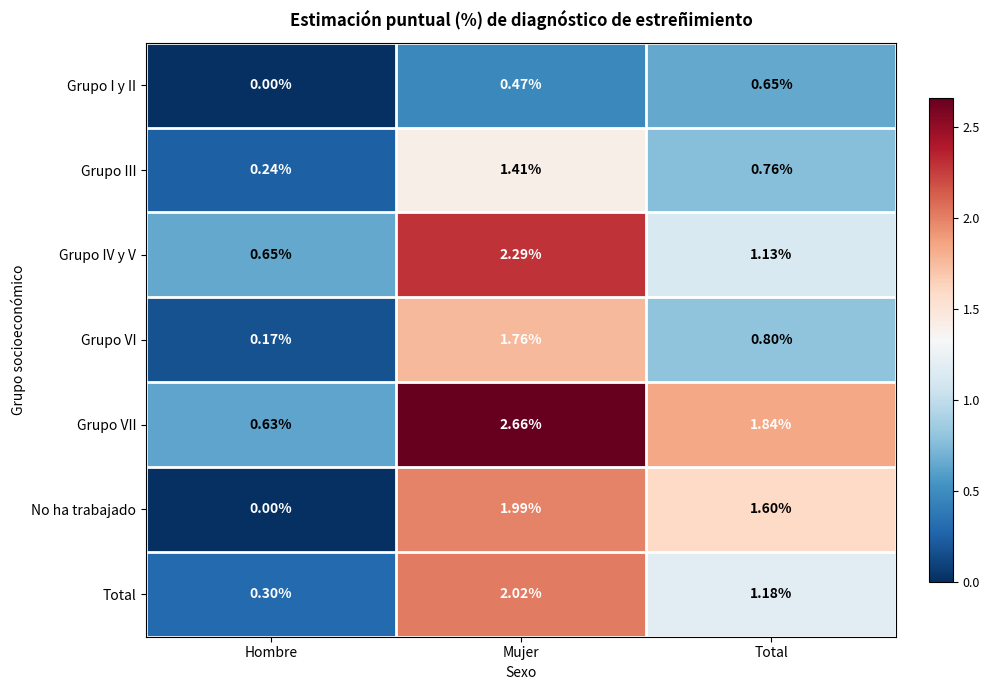

Which series has the widest spread of values?

Grupo VII